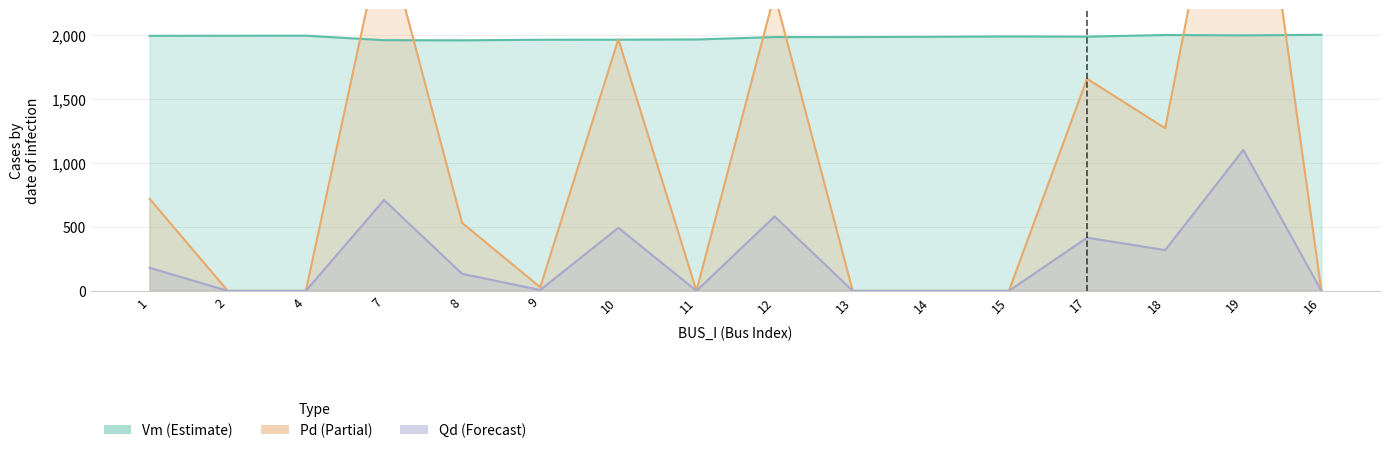

How many series are shown in this chart?

3